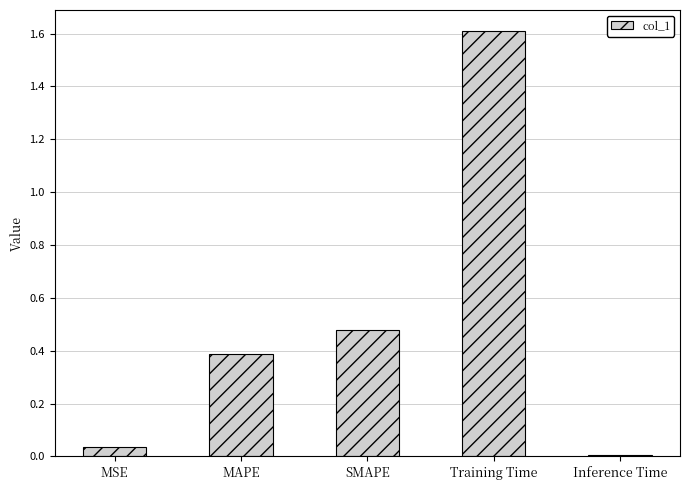

What position from the left is MSE?

1